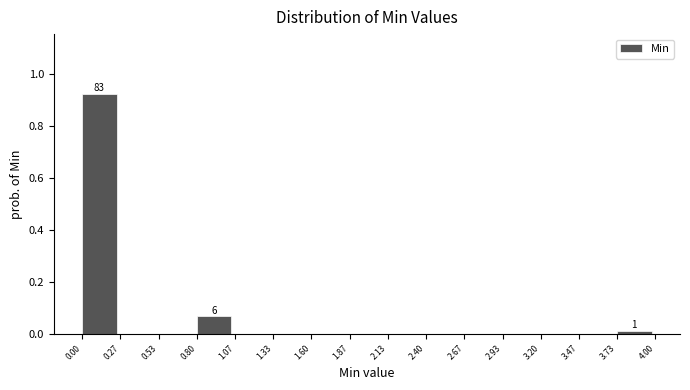

Over which range of the x-axis is the bar tallest?

0.00 to 0.27